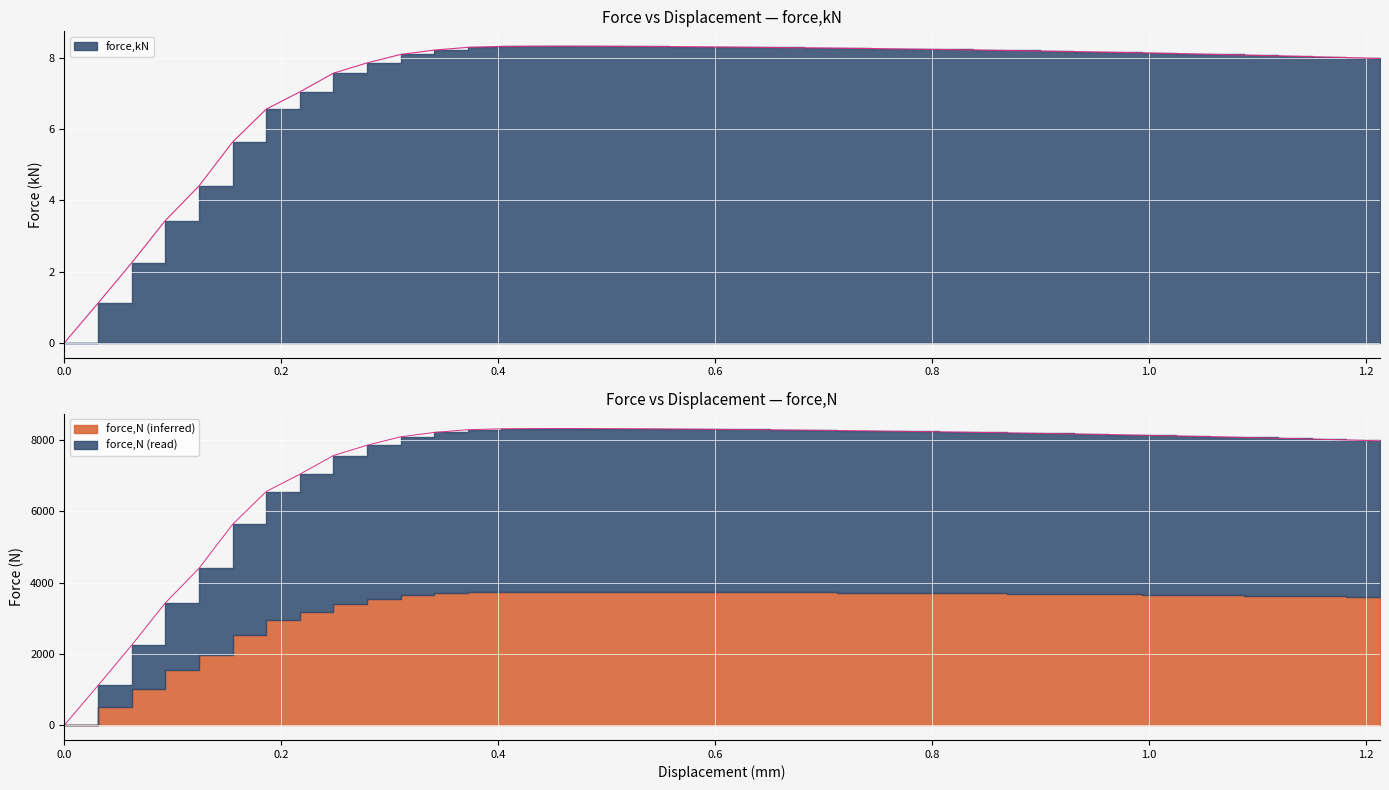

What is the difference between the highest and lowest values at 1.11872?

8042.7